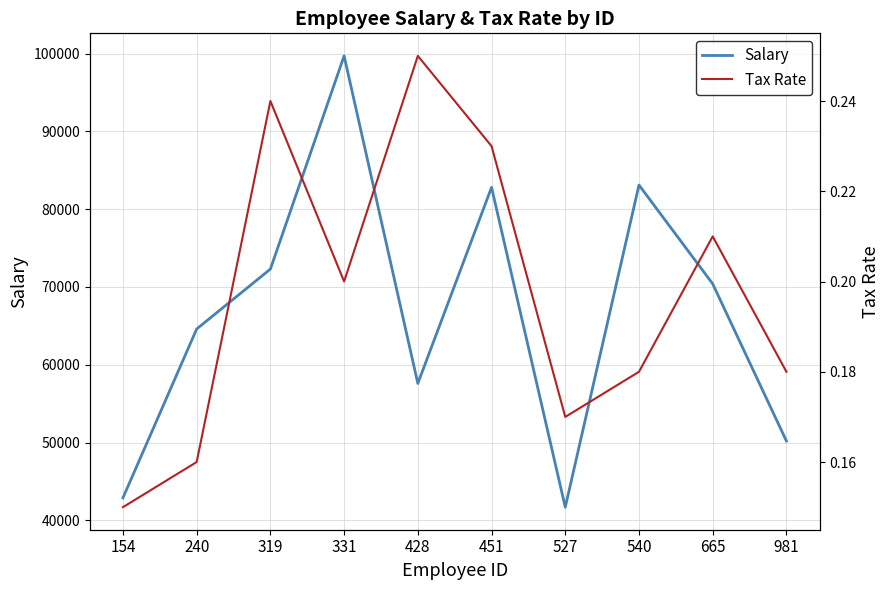

Is this an area chart (filled region under the line)?

No